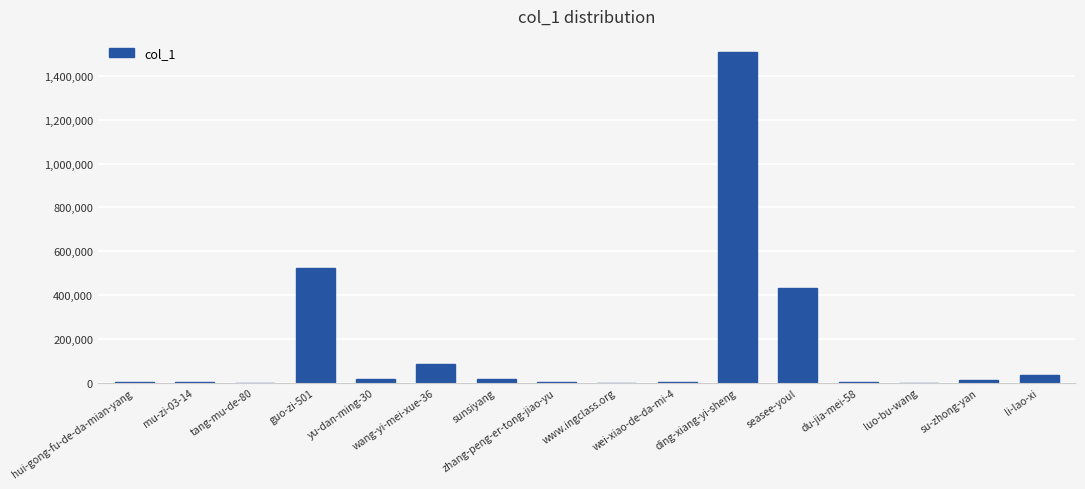

How many distinct data groups are displayed?

1